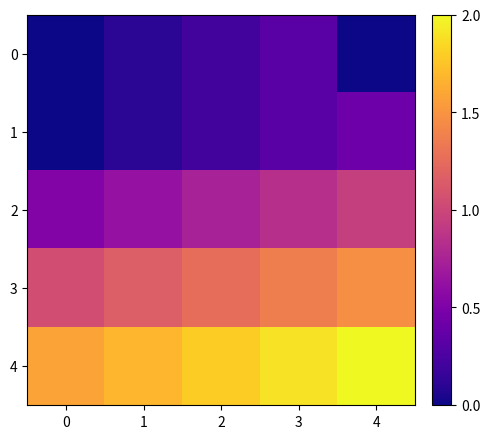

Reading left to right, transcribe all the data shown in this chart.

0: 0=0.0	1=0.1	2=0.2	3=0.3	4=0.0
1: 0=0.0	1=0.1	2=0.2	3=0.3	4=0.4
2: 0=0.5	1=0.6	2=0.7	3=0.8	4=0.9
3: 0=1.1	1=1.2	2=1.3	3=1.4	4=1.5
4: 0=1.6	1=1.7	2=1.8	3=1.9	4=2.0